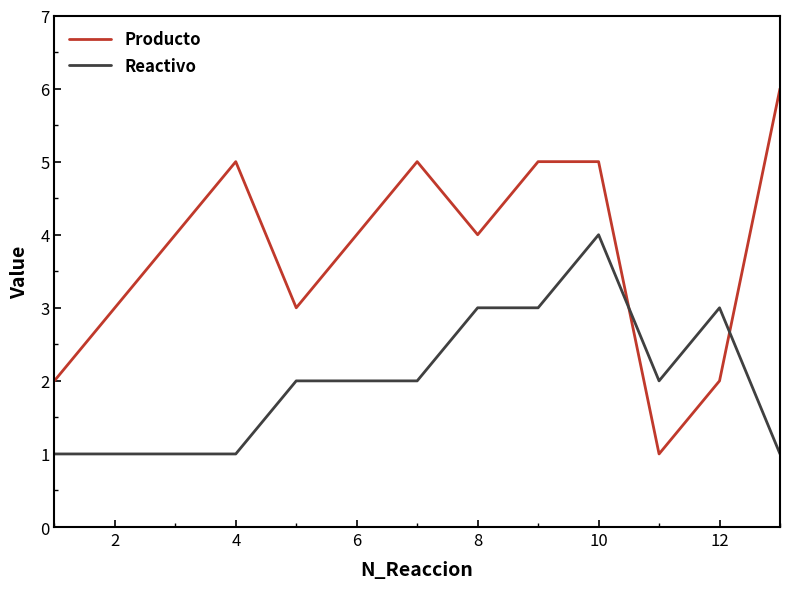

Which series has the largest range (max minus min)?

Producto